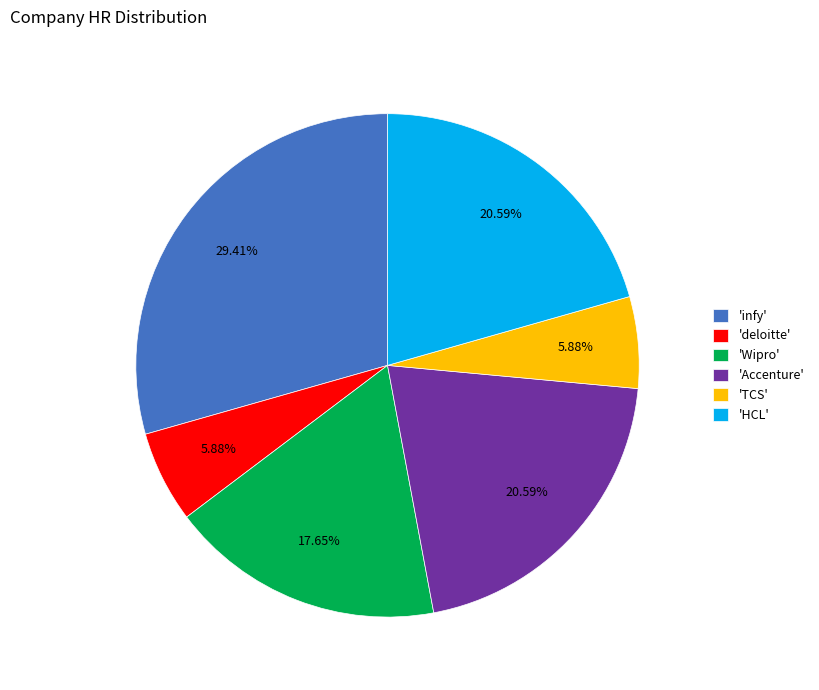

Do 'deloitte' and 'Wipro' together represent more than half of the pie?

No